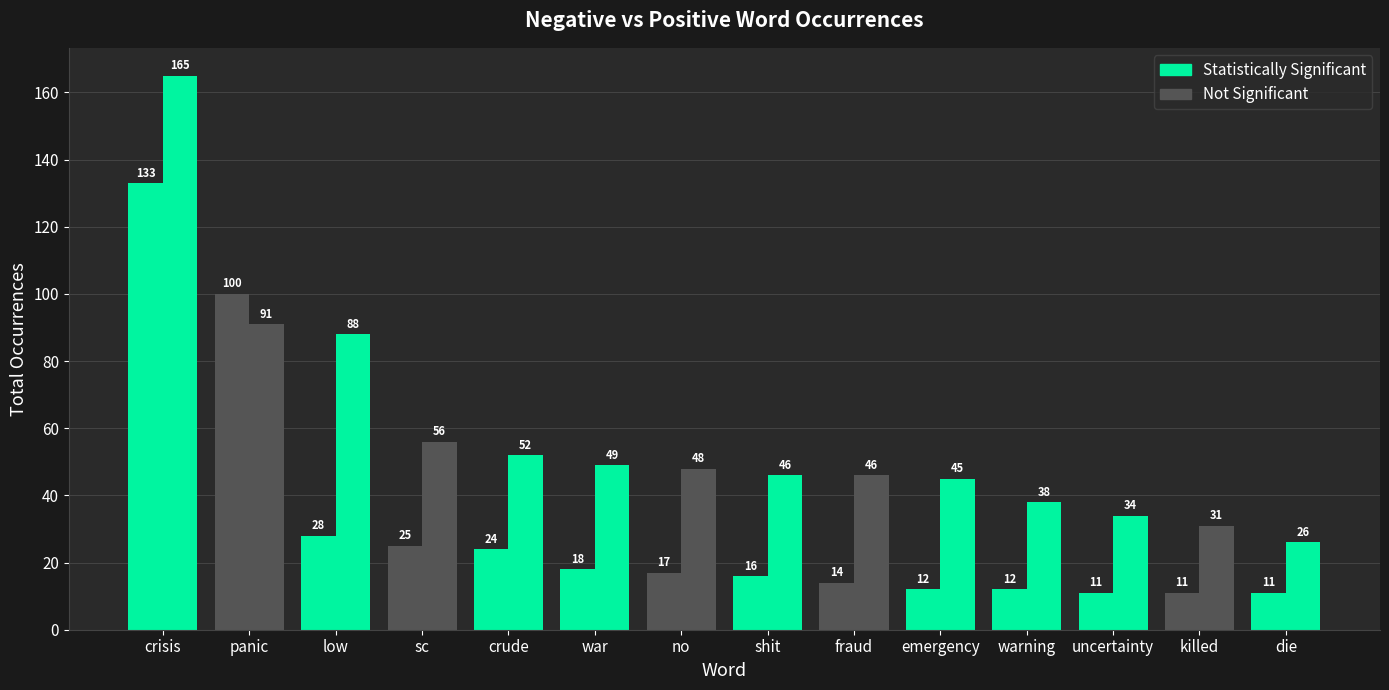

Which series has the largest range (max minus min)?

Positive